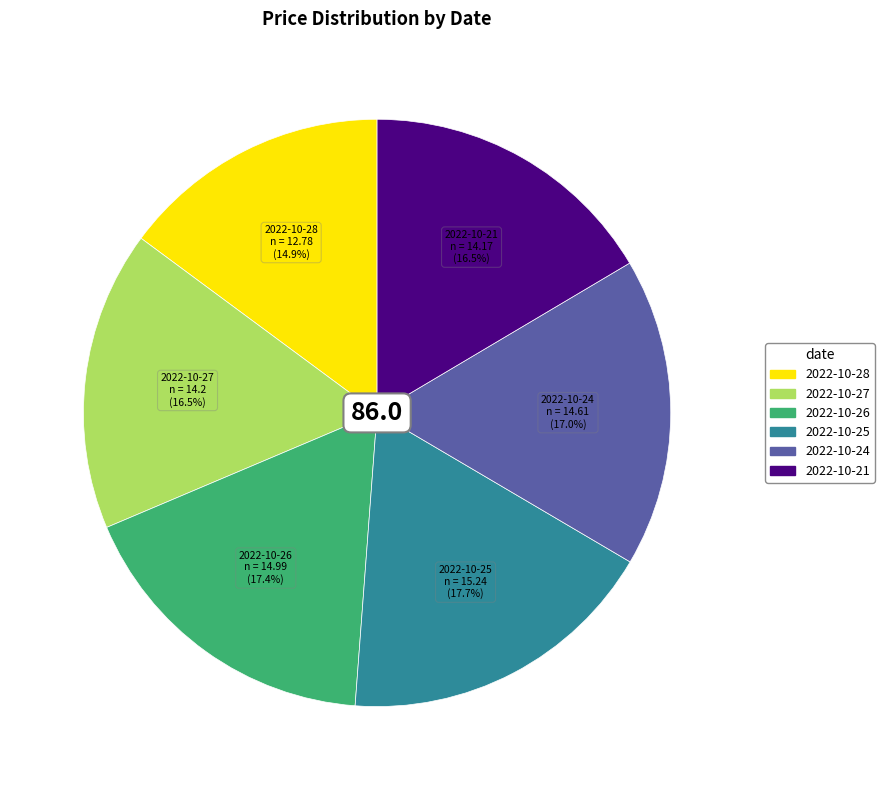

How many slices are in this pie chart?

6